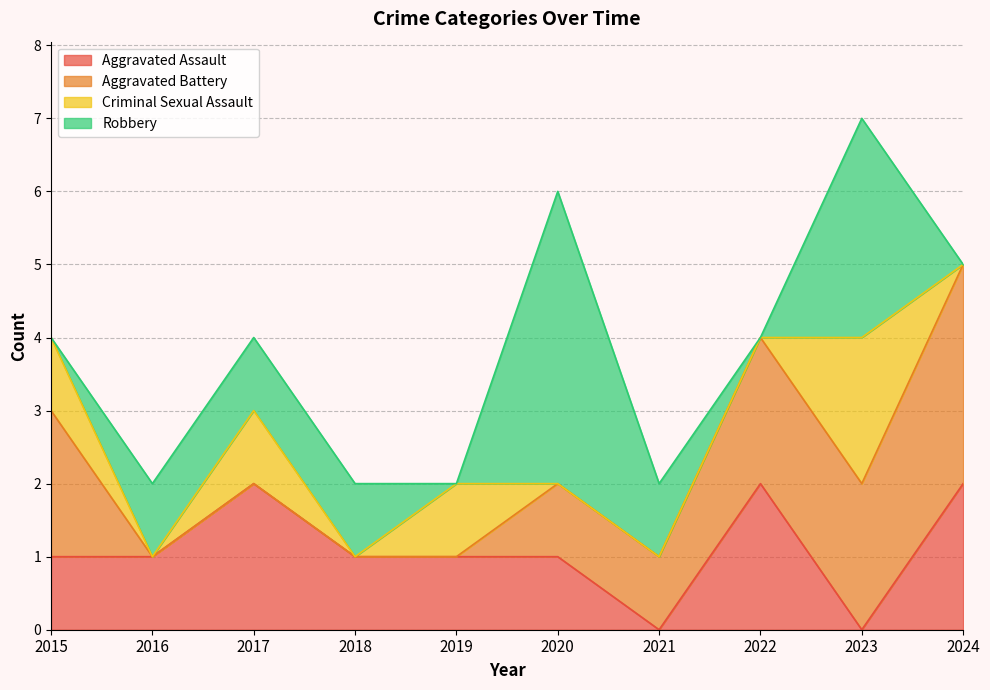

At how many categories does at least one series exceed 1?

6